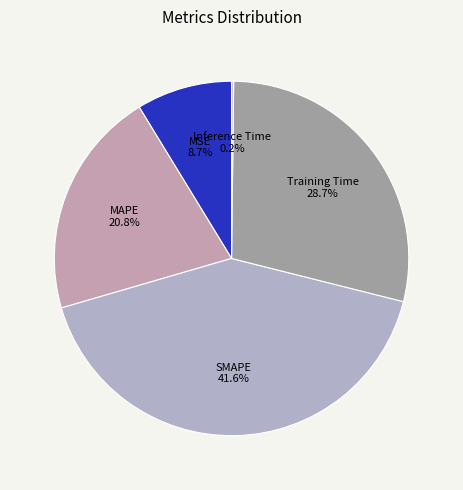

What portion of the pie excludes Training Time?

71.3%